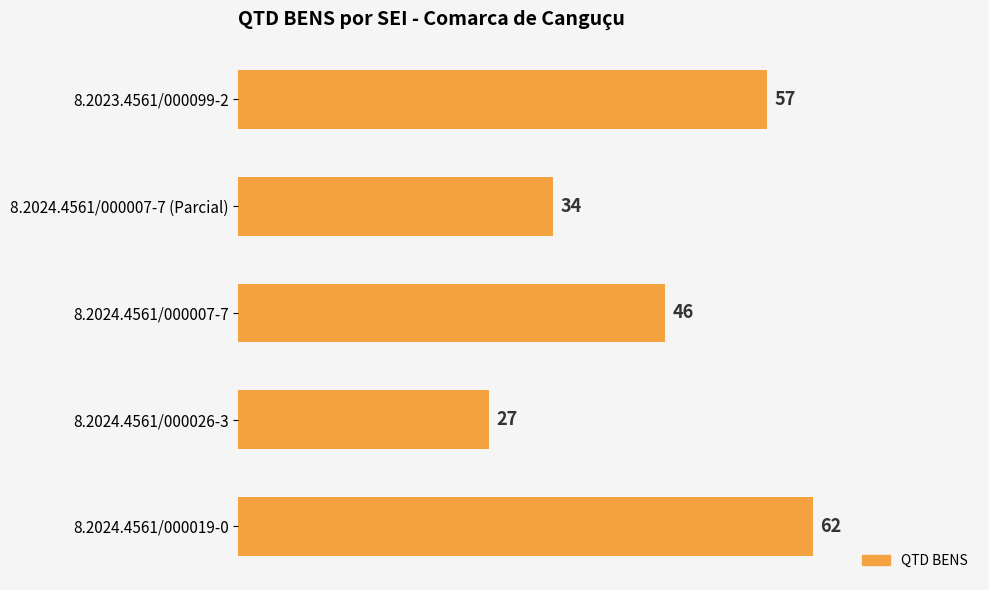

Is it true that the value at 8.2023.4561/000099-2 is 21?

False